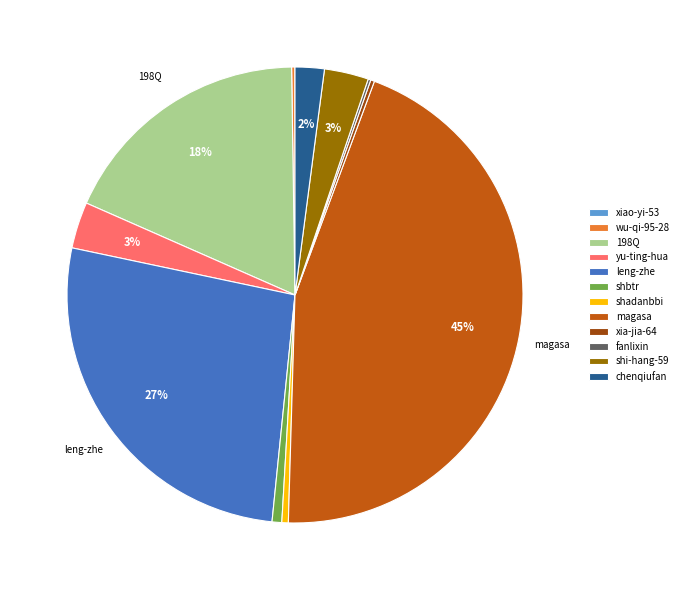

To the nearest percent, what is the average slice percentage?

8%